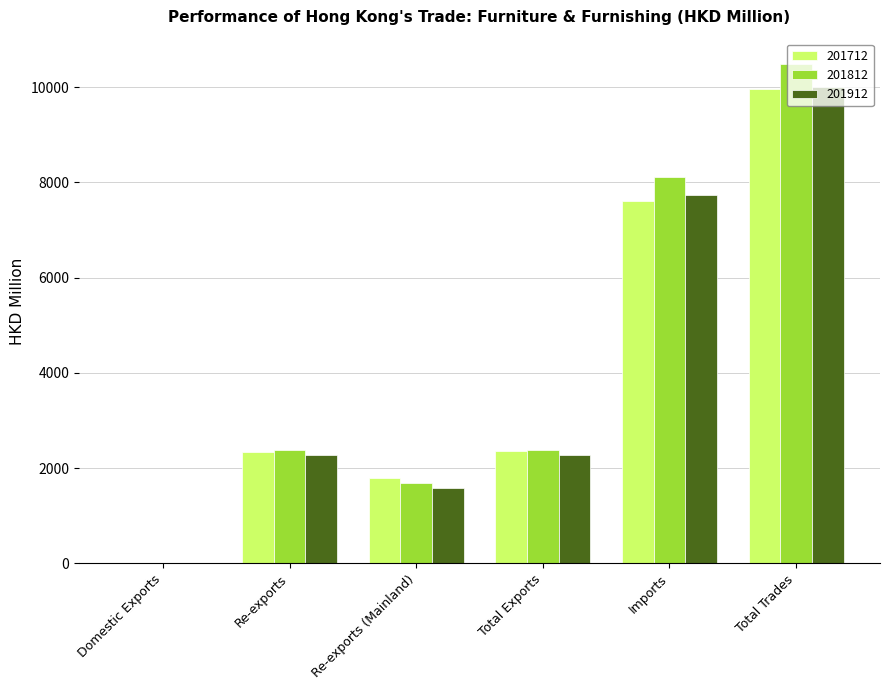

What value does the 201812 series have at Re-exports (Mainland)?

1683.9